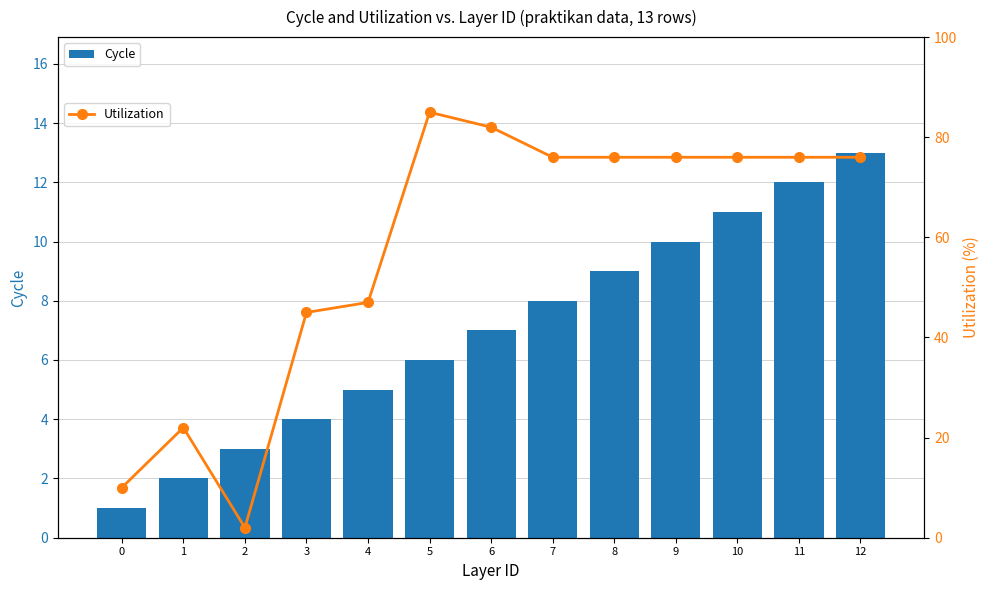

What is the sum of the Utilization values at 3 and 5?

130